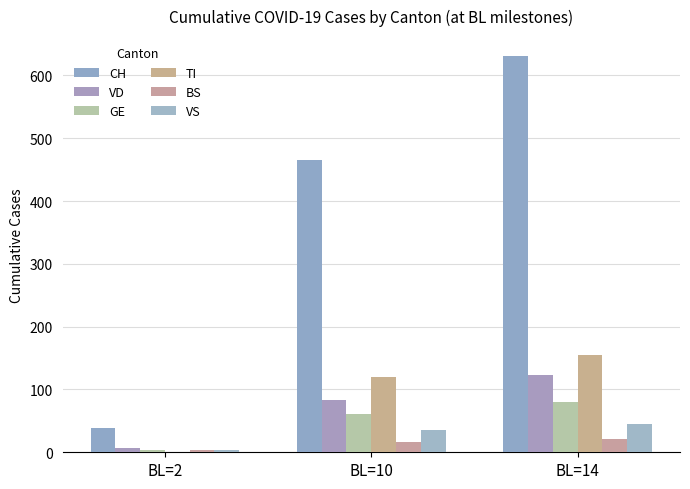

What is the difference between the highest and lowest values at BL=10?

450